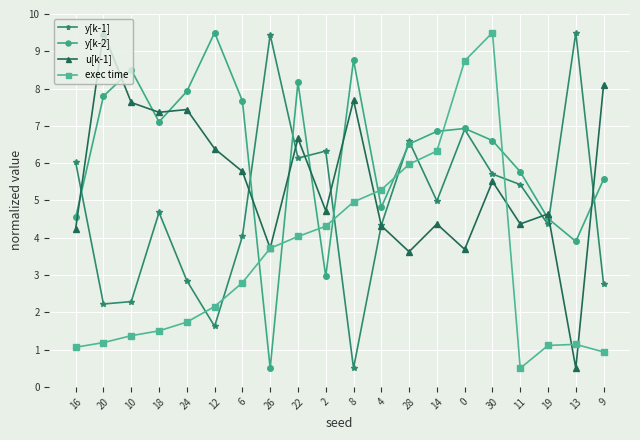

What is the maximum value shown in the chart?

9.5